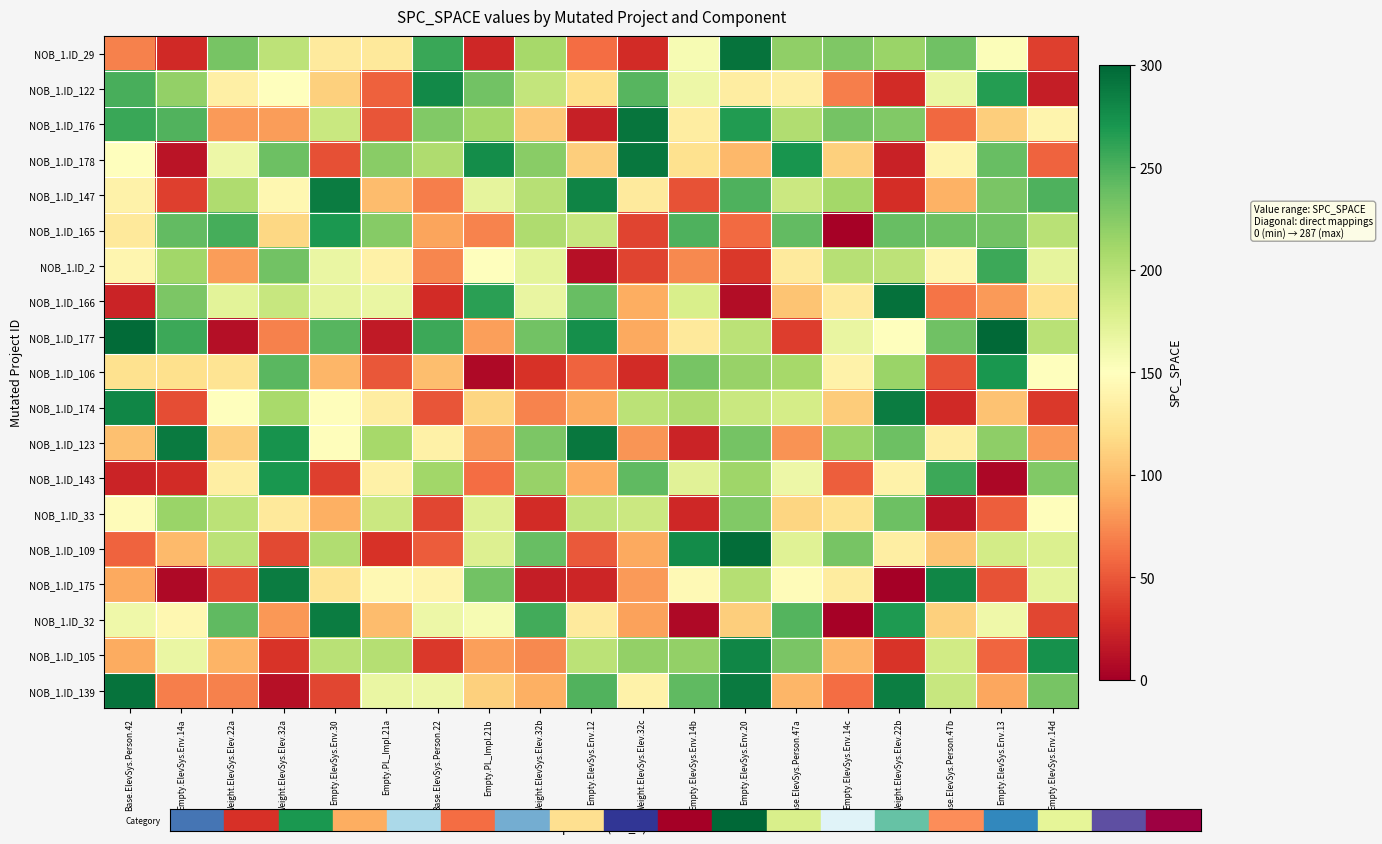

At how many categories does at least one series exceed 82?

19